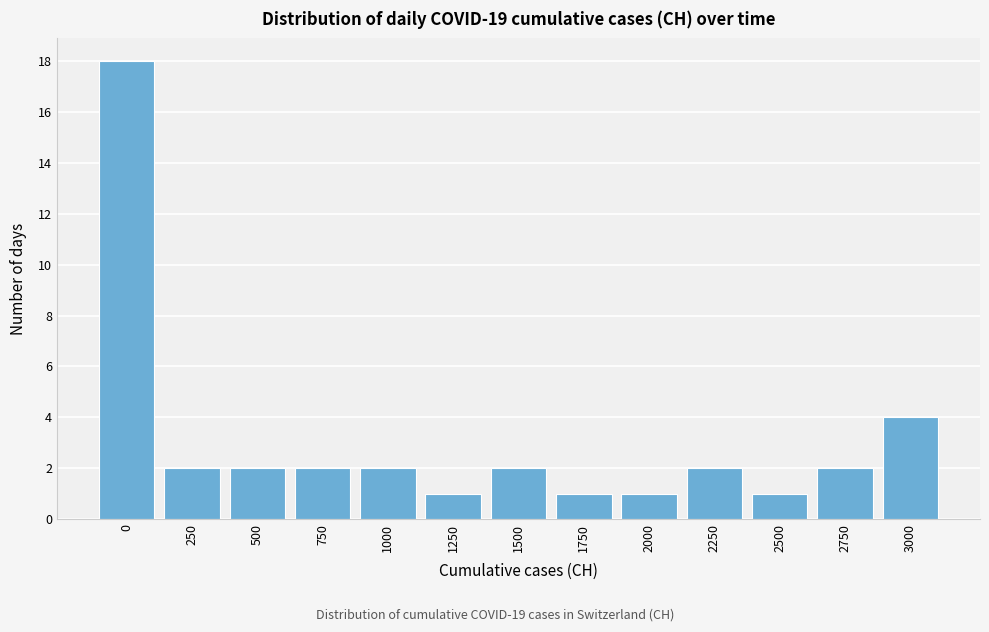

Reading left to right, extract all data points from this chart.

0=18	250=2	500=2	750=2	1000=2	1250=1	1500=2	1750=1	2000=1	2250=2	2500=1	2750=2	3000=4